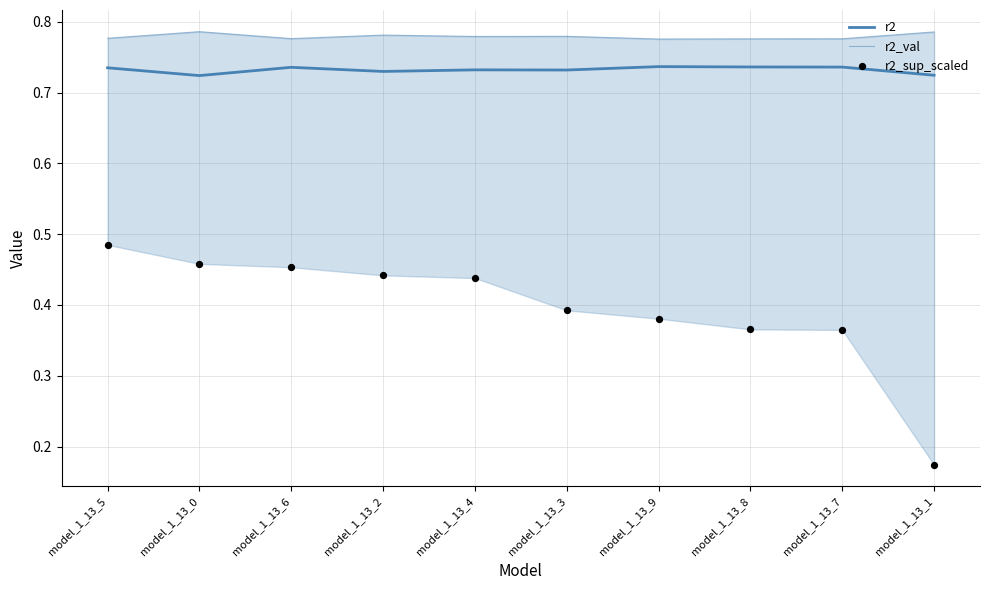

What is the total value across all series at model_1_13_6?

2.0